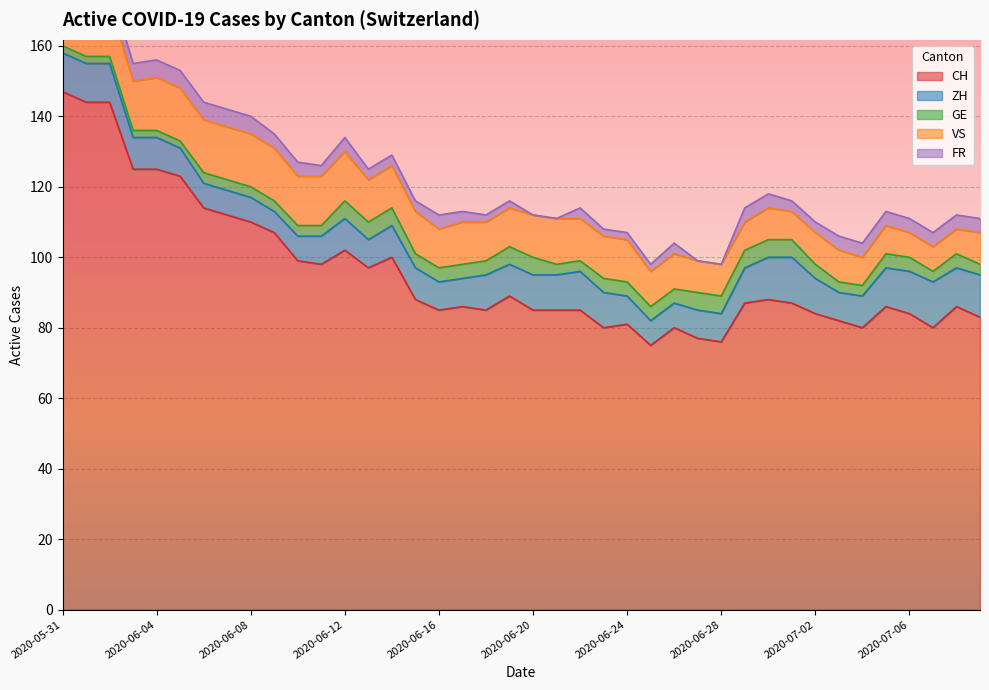

In VS, how many points are higher than both neighbors (excluding endpoints)?

3